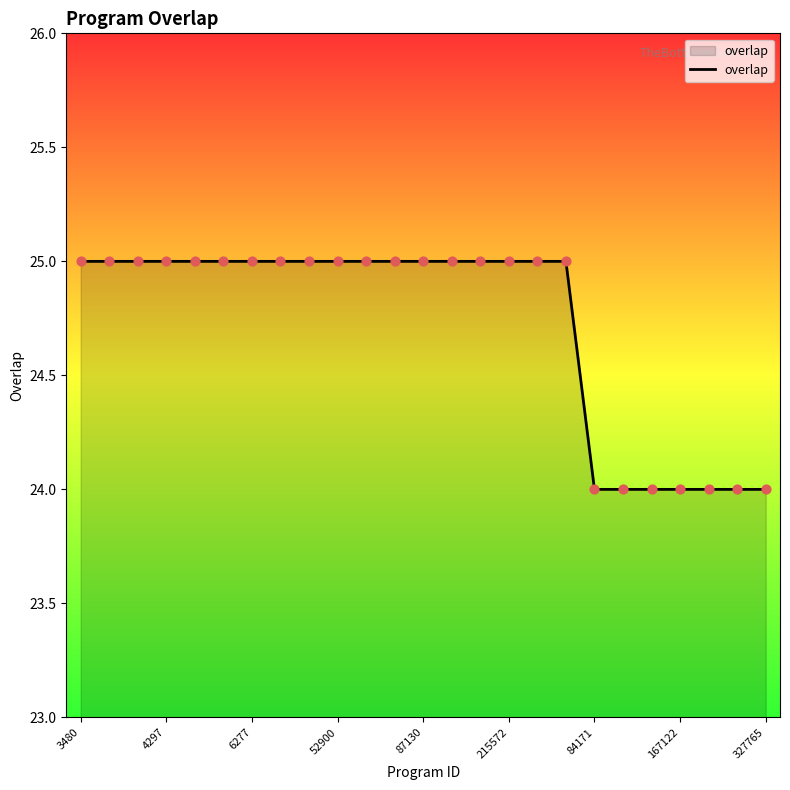

What is the smallest value displayed?

24